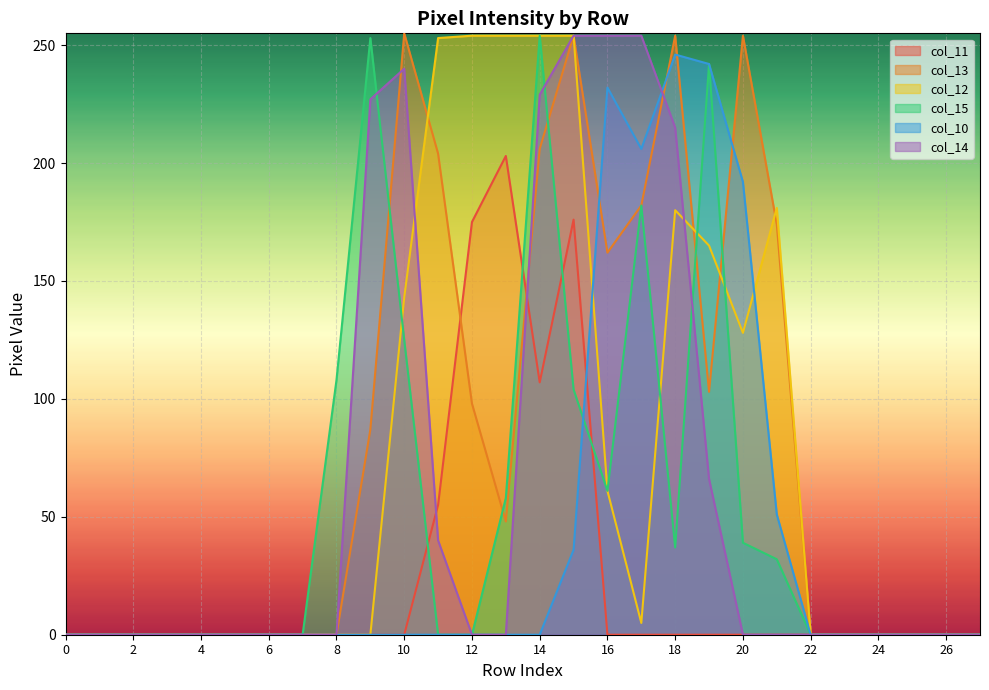

Which series has the widest spread of values?

col_13